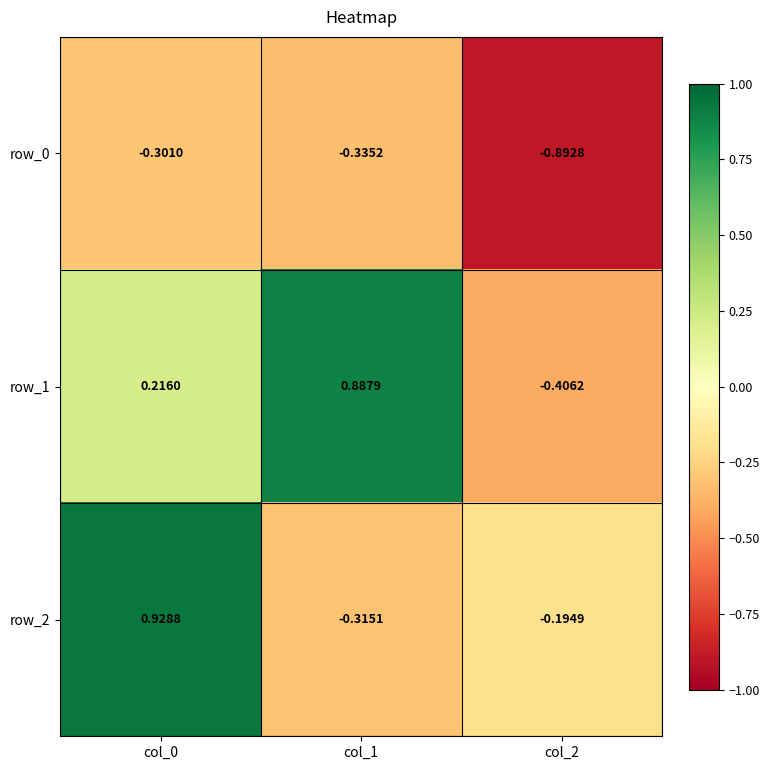

Where is row_1 nearest to the value 0?

col_0